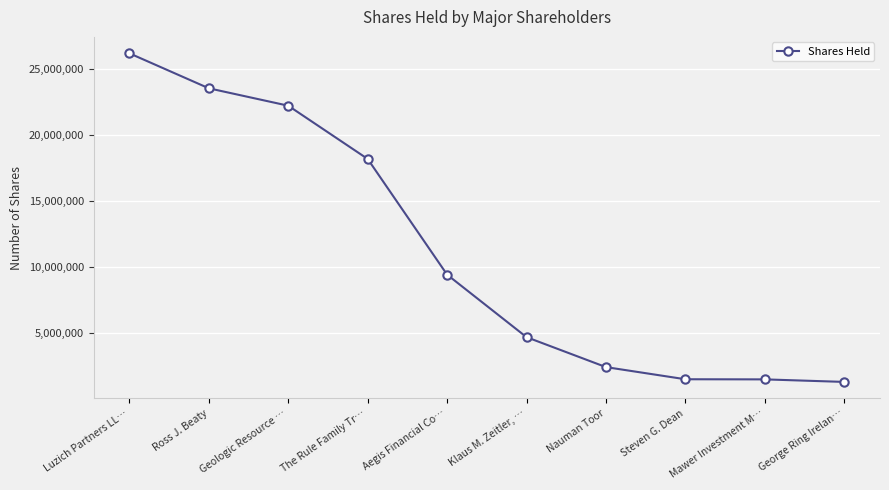

What is the greatest value displayed?

26155900